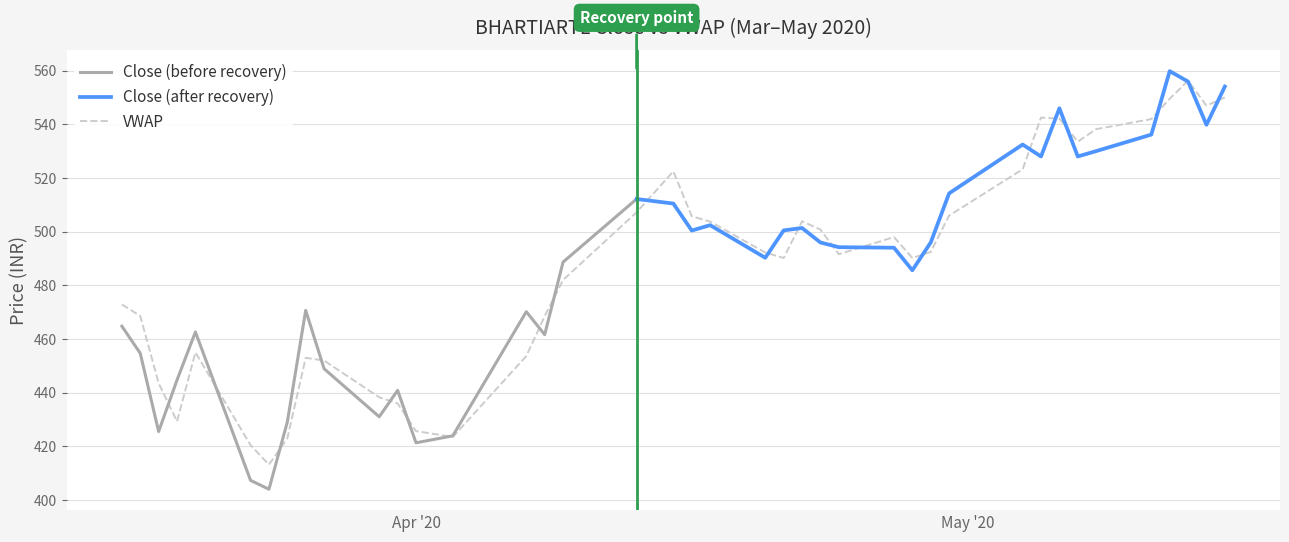

The value at 2020-04-24 is 174.4. True or false?

False